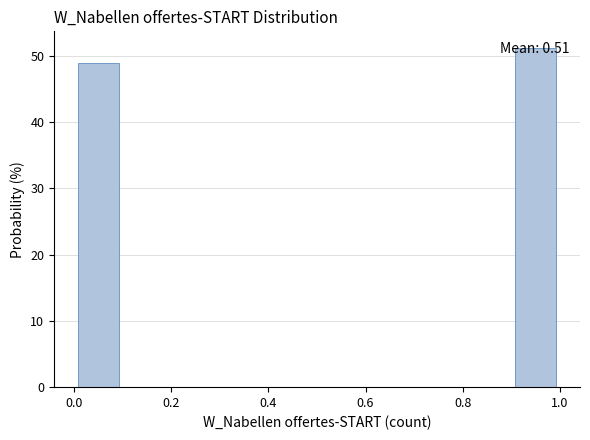

Which range on the x-axis has the tallest bar?

0.9 to 1.0